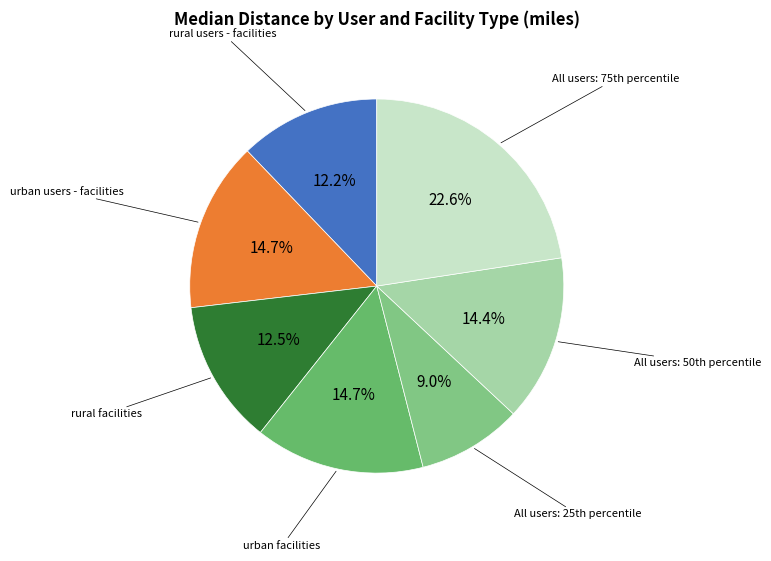

How many slices are in this pie chart?

7